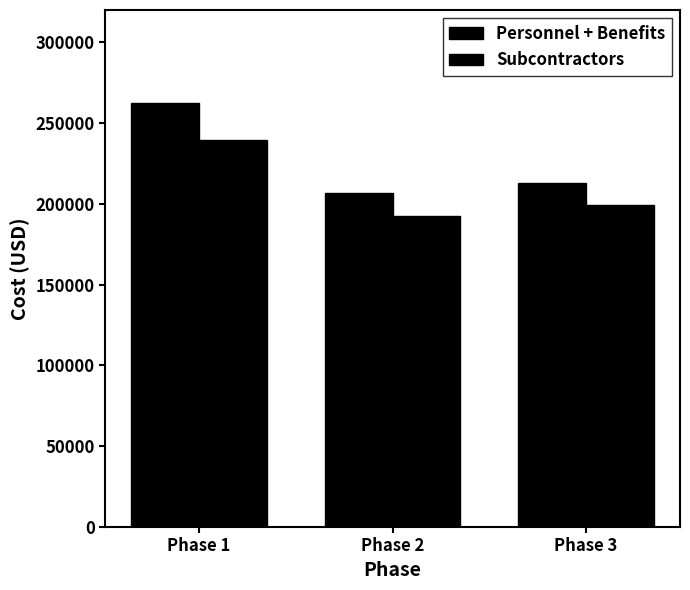

At which label does Subcontractors first exceed 199095?

Phase 1